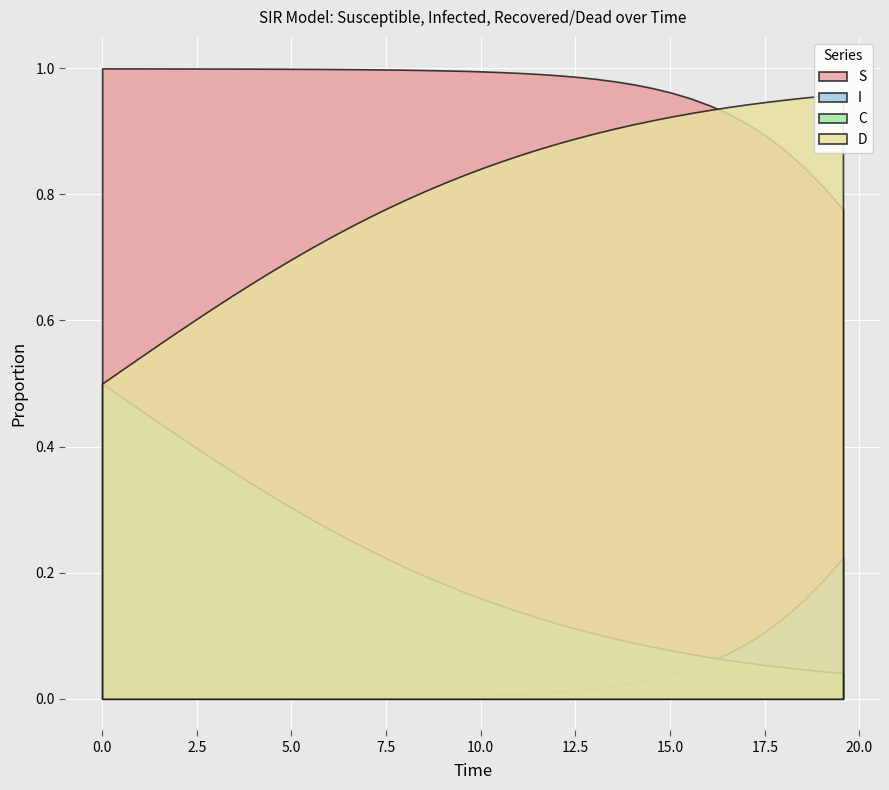

At which category is the sum across all series the highest?

1